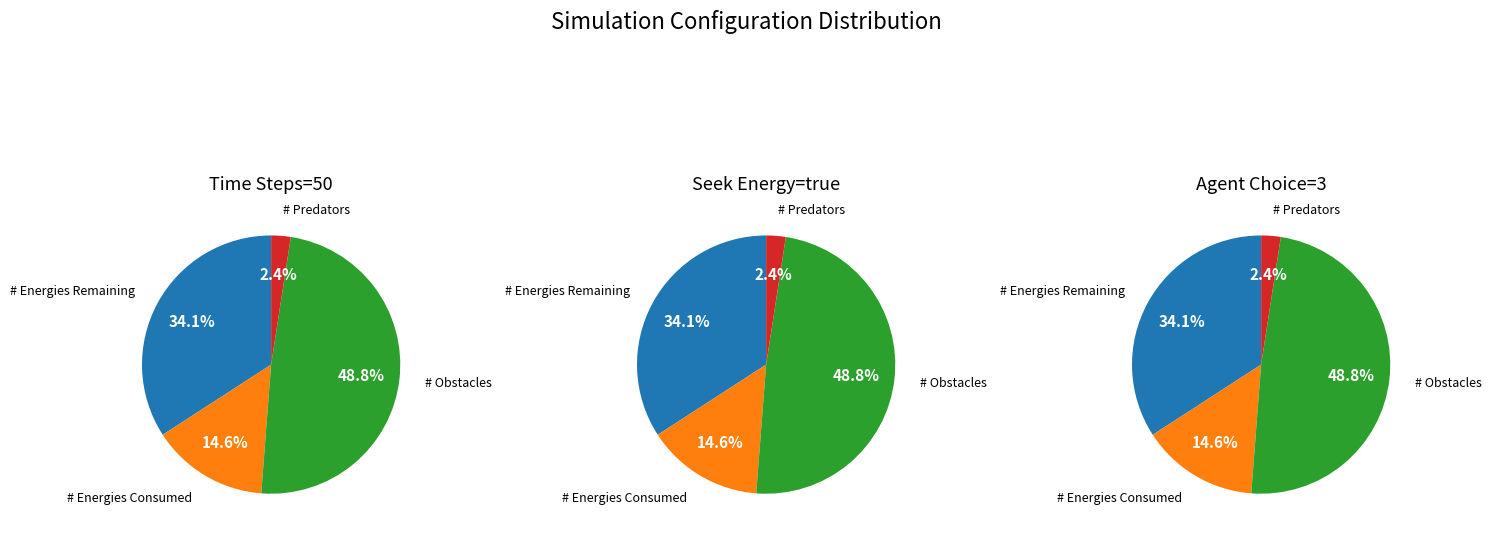

What percentage is NOT represented by 2?

85.0%